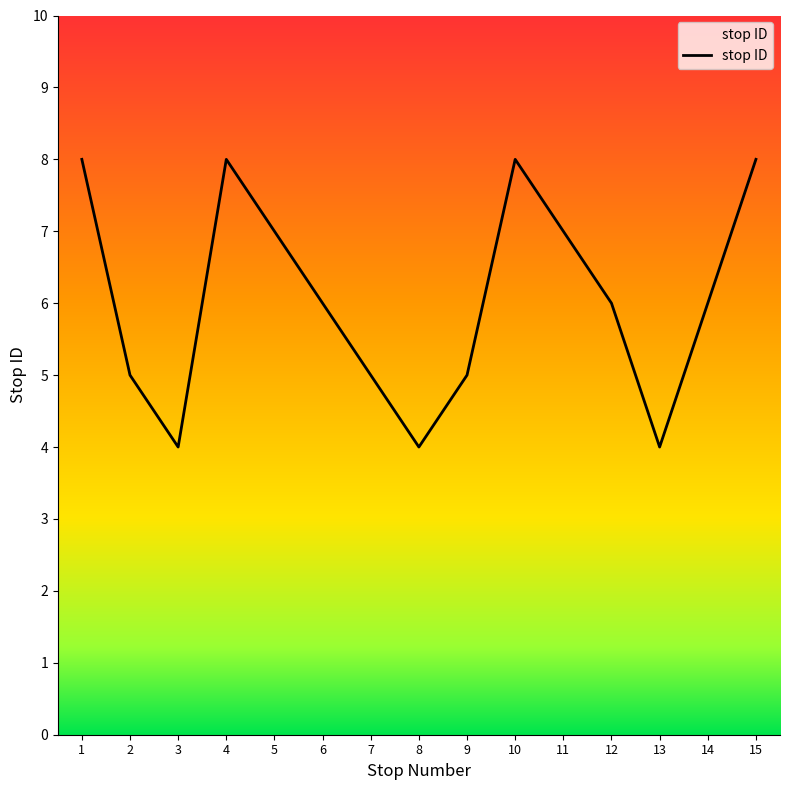

What is the approximate value at 4?

8